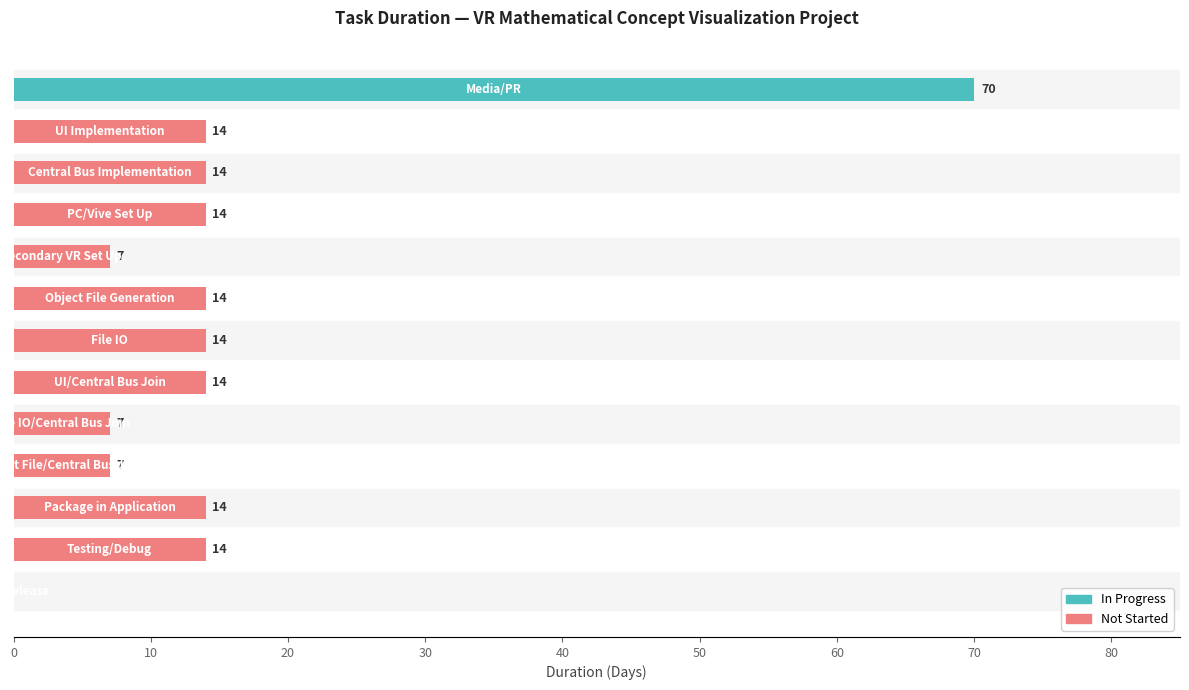

What is the average value?

16